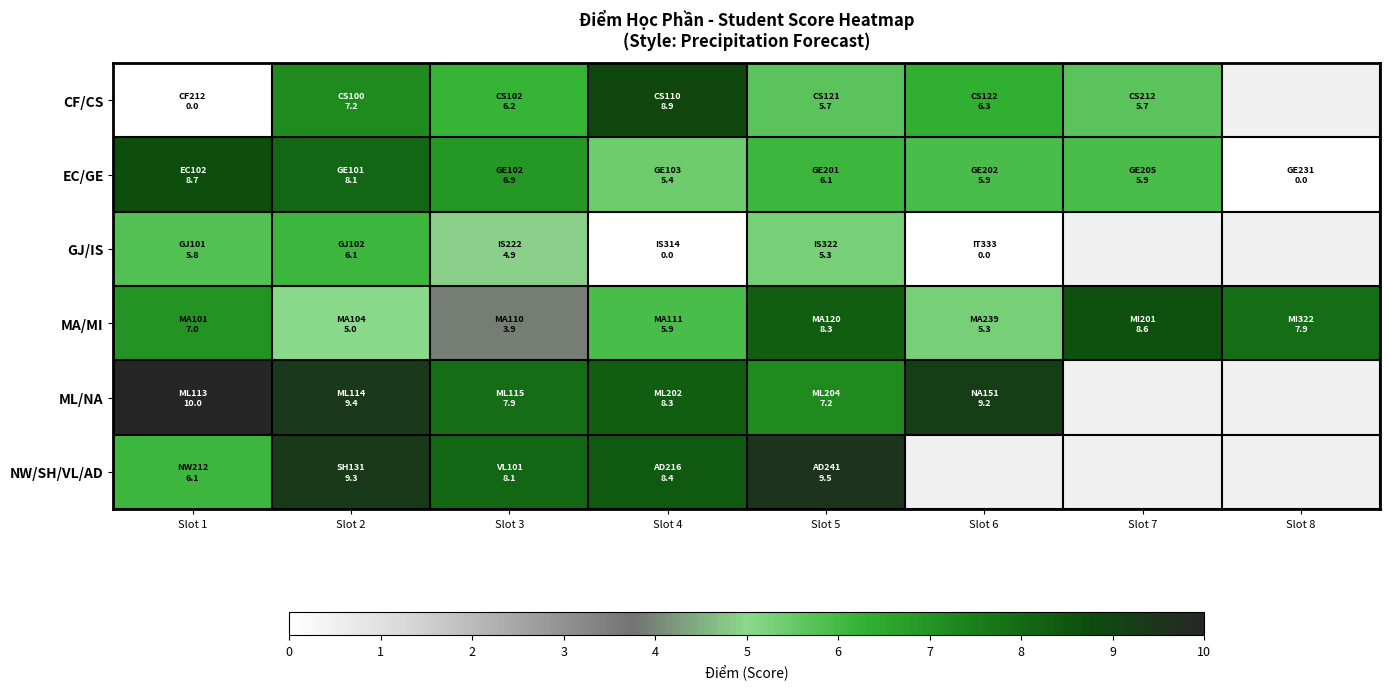

What value does the CF/CS series have at Slot 3?

6.2